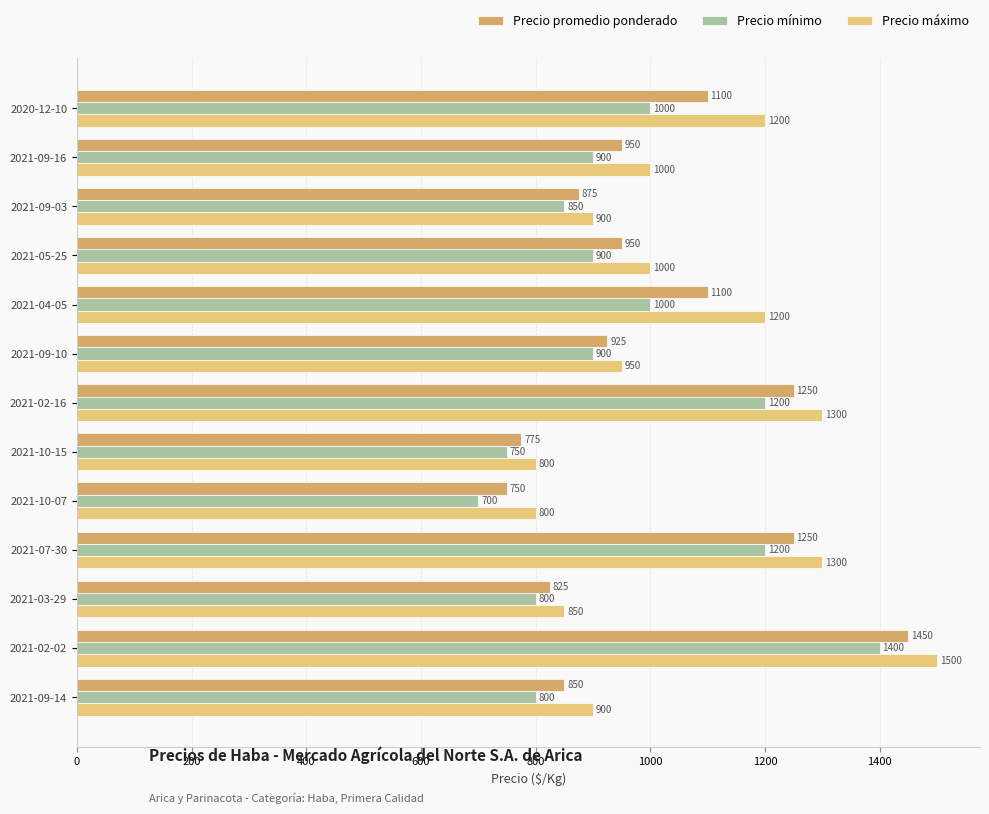

The Precio máximo series shows 900 at 2021-09-03. True or false?

True